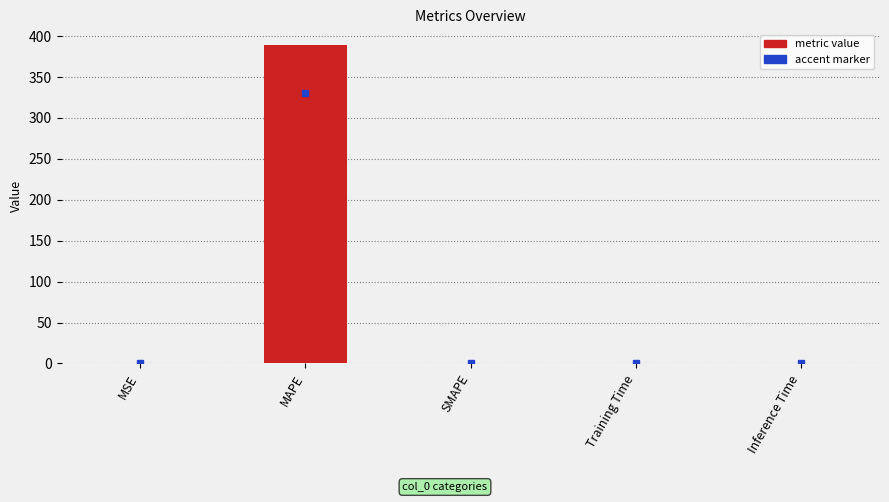

The chart shows a value of 684.9 at MAPE. True or false?

False